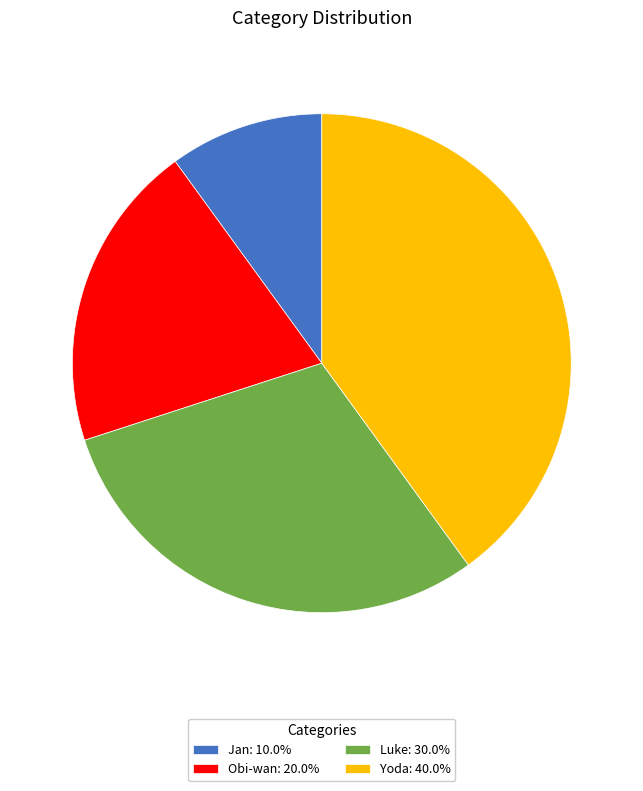

True or false: Obi-wan accounts for 20% of the total.

True